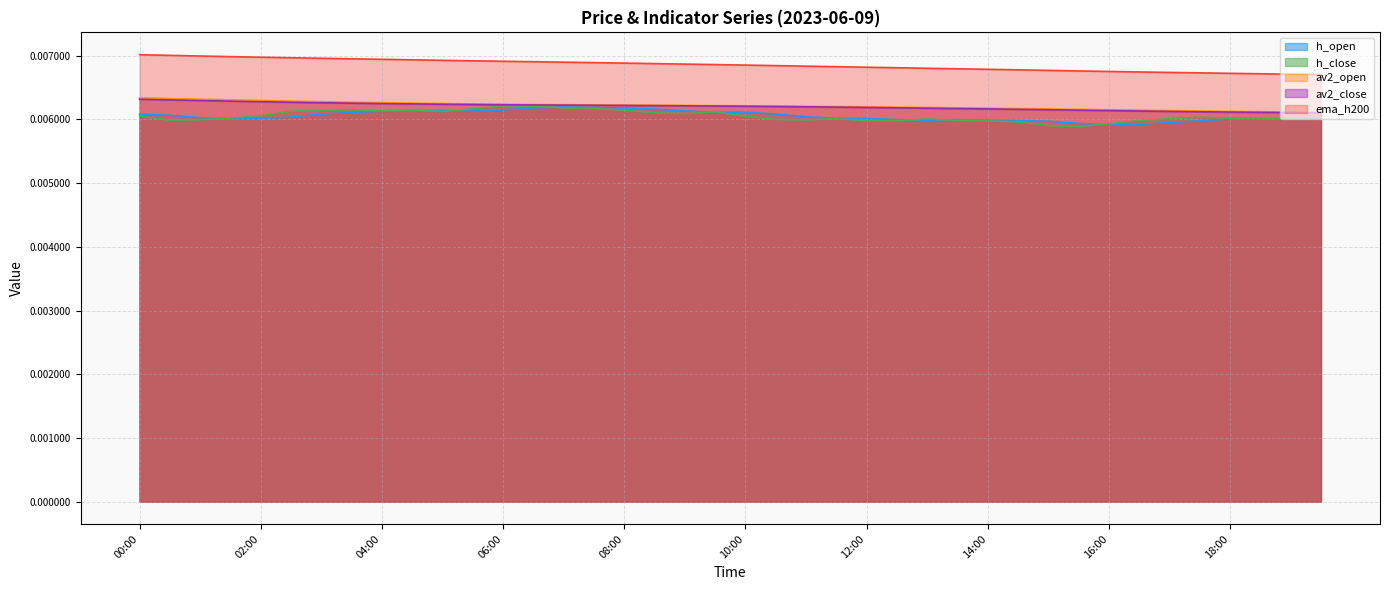

What are all the series names shown in the legend?

h_open, h_close, av2_open, av2_close, ema_h200